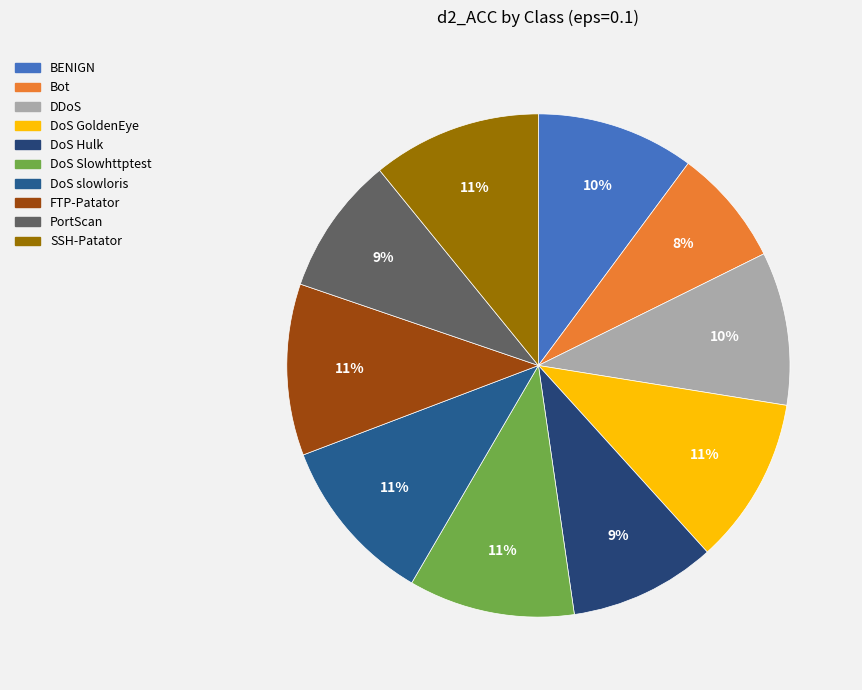

What is the change in value from DDoS to DoS slowloris?

+0.1